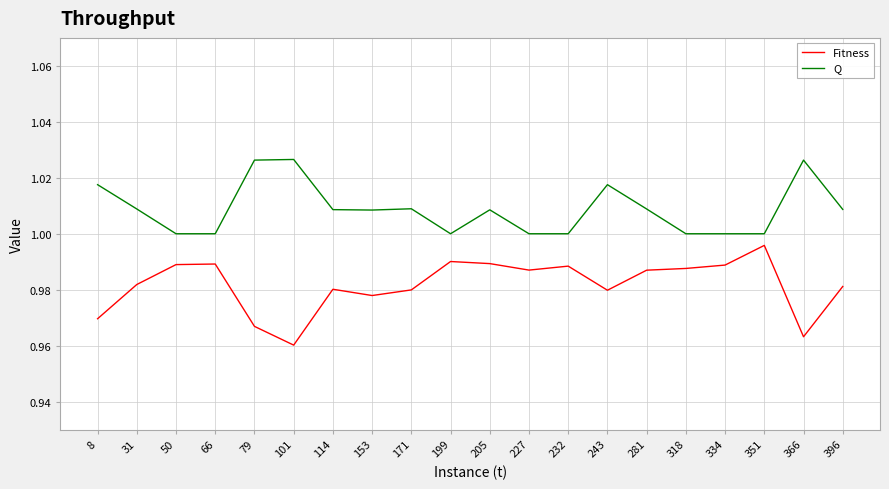

True or false: Q has a value of 0.6 at 227.

False